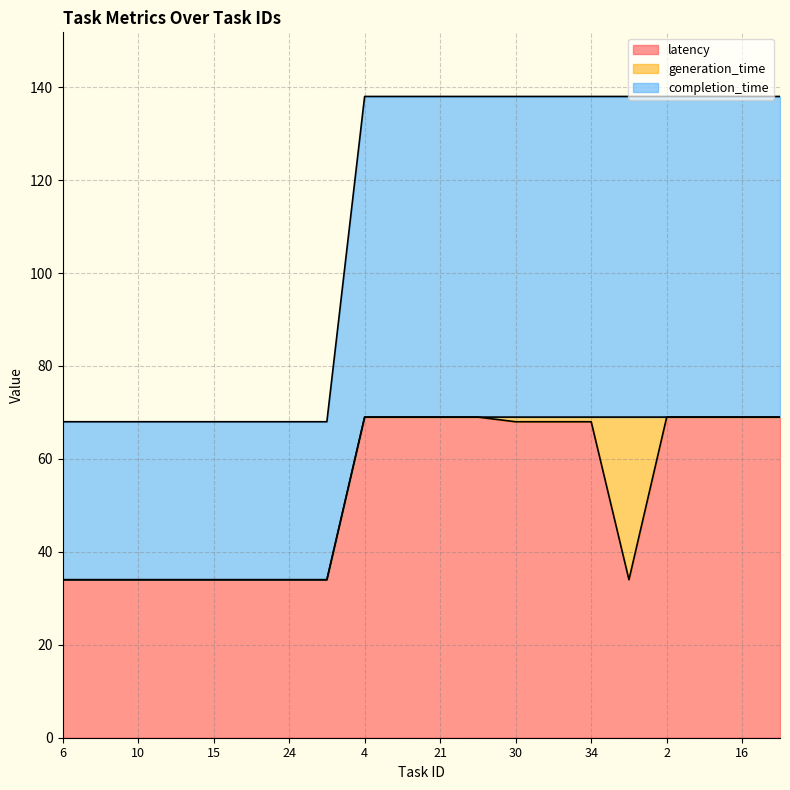

What is the sum of all completion_time values?

1100